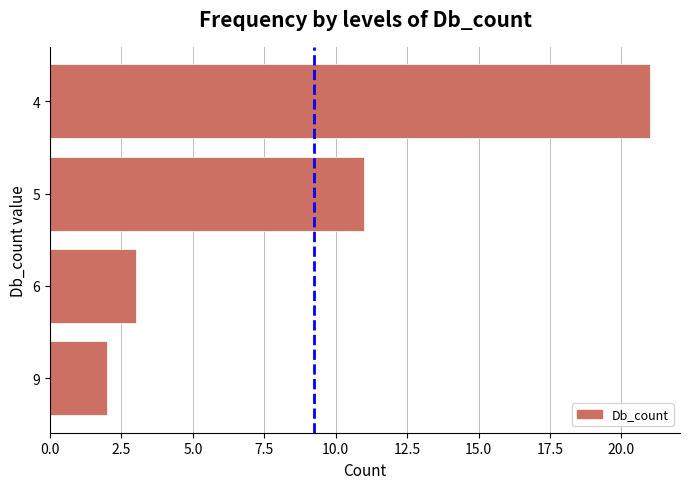

Between 6 and 4, which is larger?

4